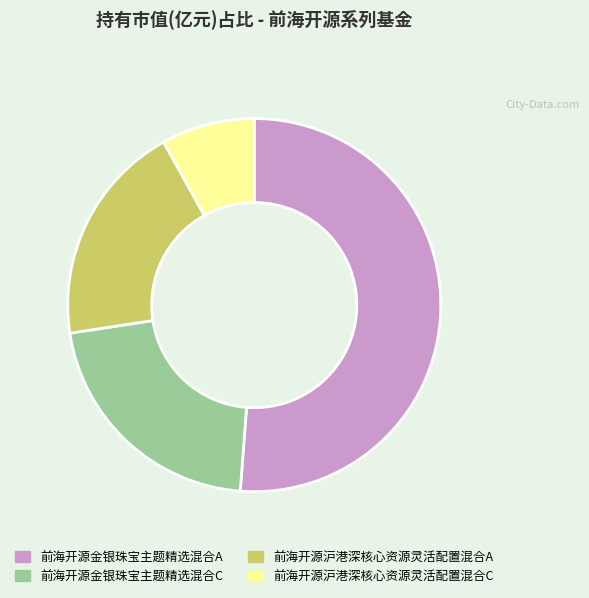

Which has a higher value, 前海开源沪港深核心资源灵活配置混合A or 前海开源金银珠宝主题精选混合C?

前海开源金银珠宝主题精选混合C